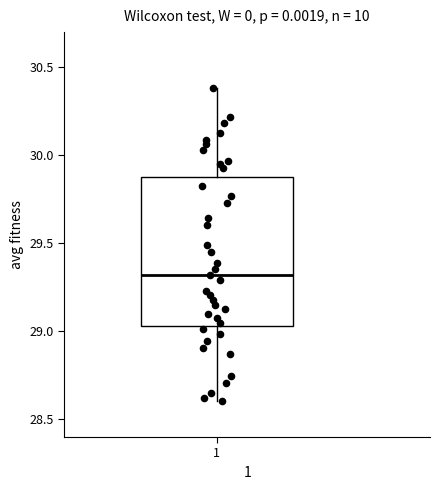

Transcribe this box plot: give where the median line is, the range the box spans, and where the two whiskers end, as read against the y-axis. The values are not printed on the chart, so give them approximately, as read against the axis.

median 29.30, box 29.05 to 29.90, whiskers 28.60 to 30.40